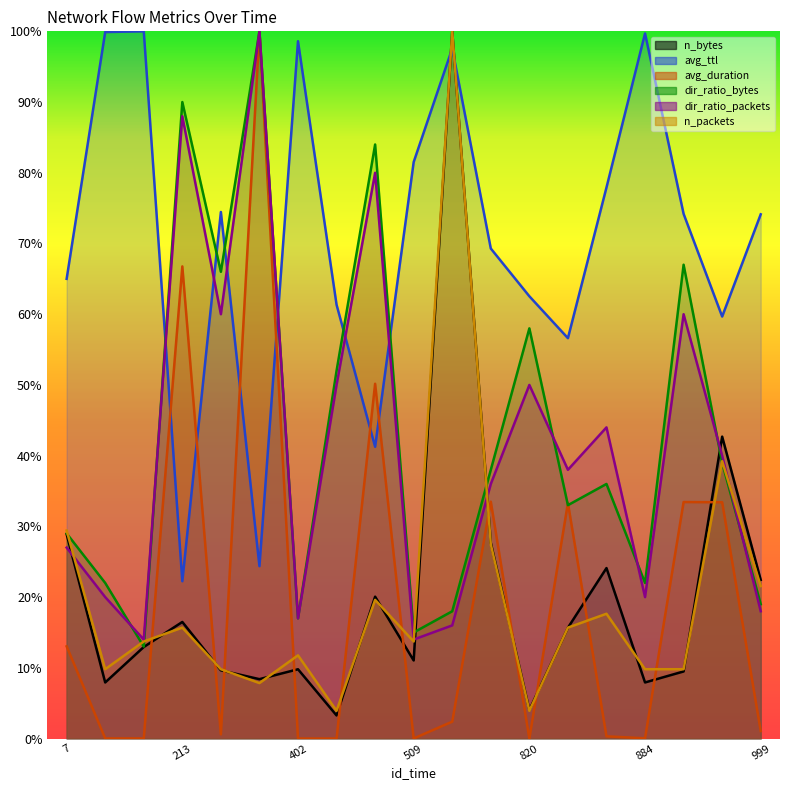

What is the difference between the maximum and minimum values in the avg_duration series?

100.0